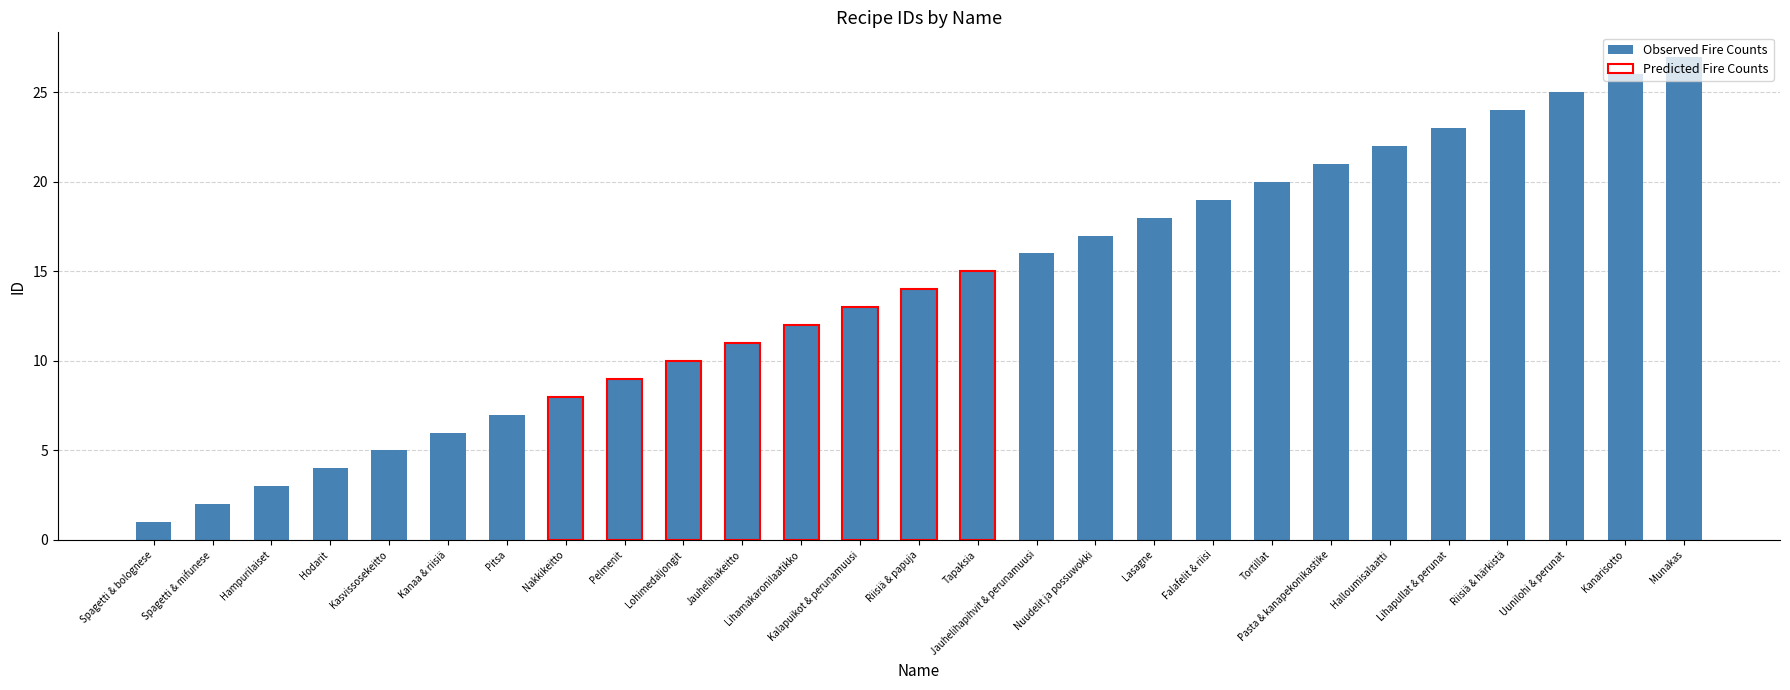

How many values exceed 14?

13